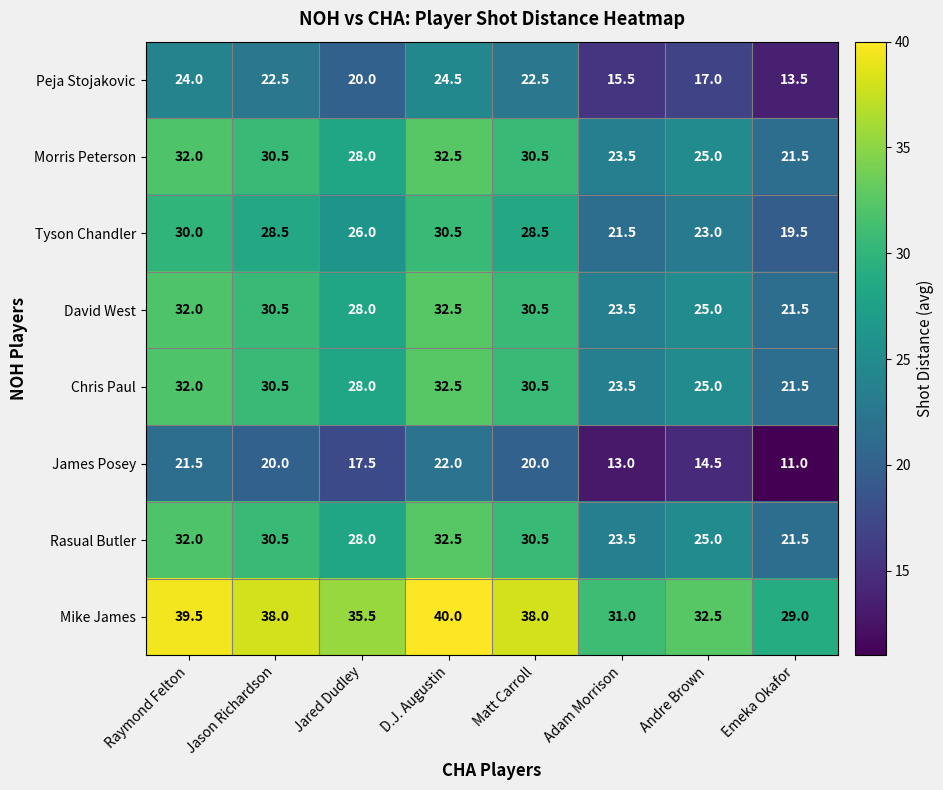

The value of Mike James at Raymond Felton is 25.2. True or false?

False